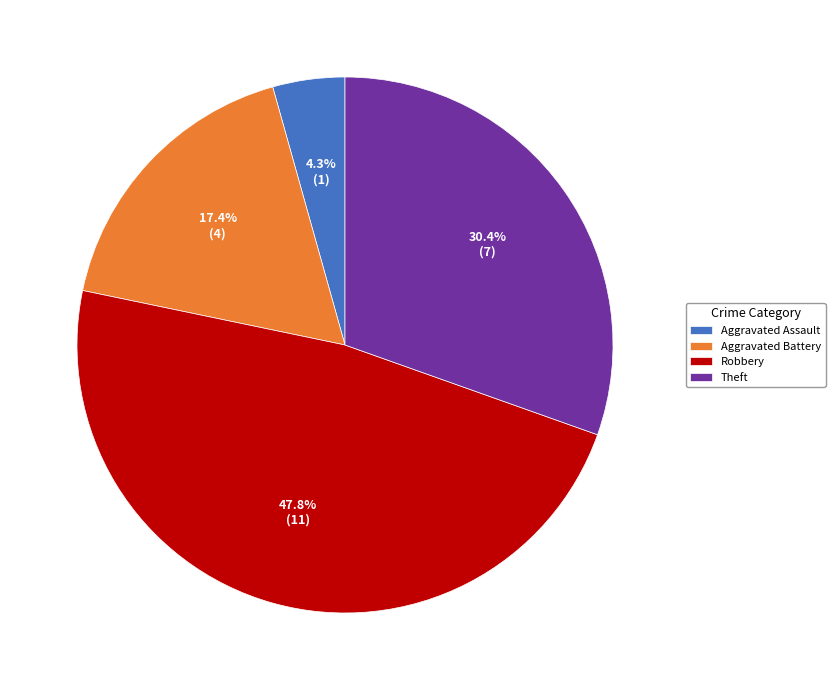

How many slices are in this pie chart?

4